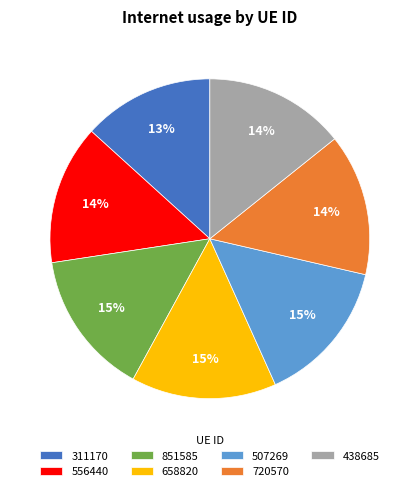

Is there a majority slice in this chart?

No